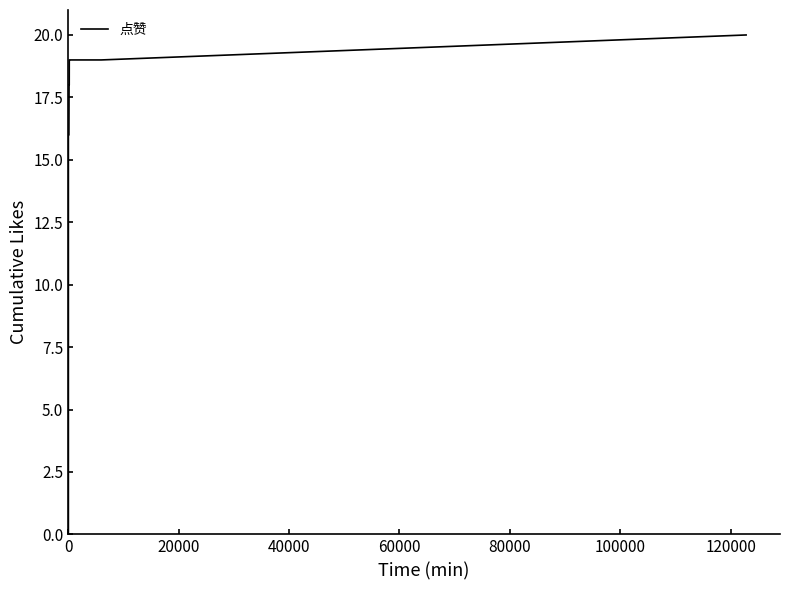

What is the maximum value shown in the chart?

20